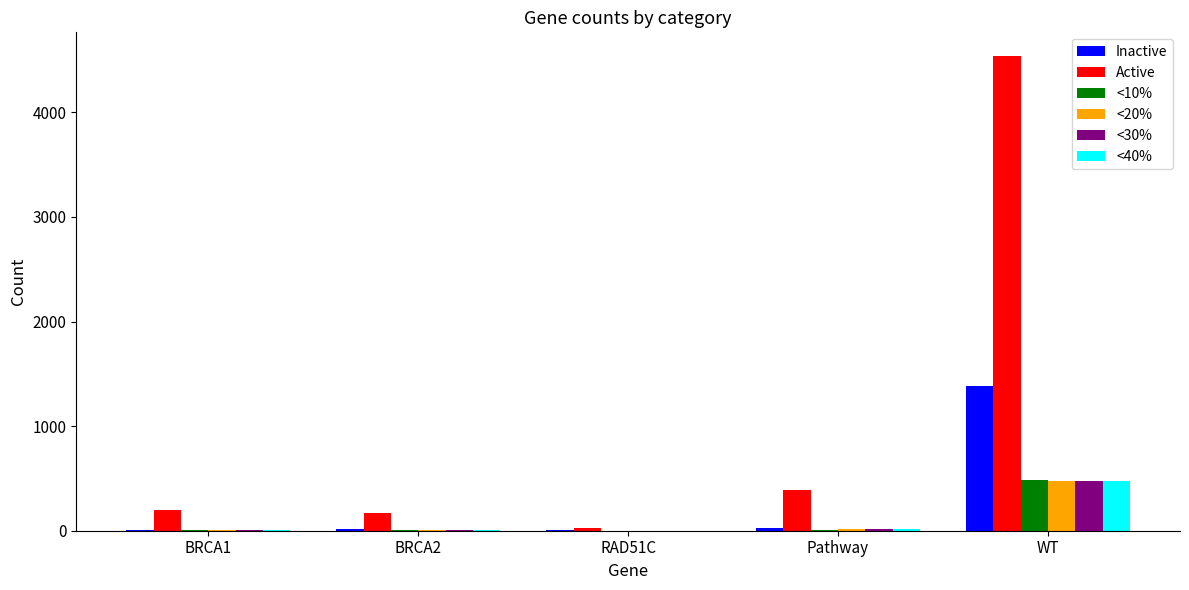

How many groups of bars are there?

5